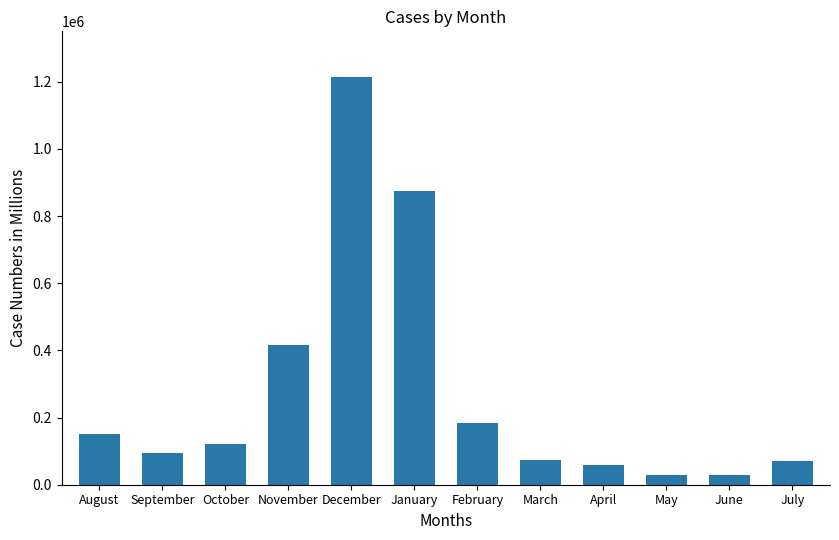

Between January and May, which is larger?

January